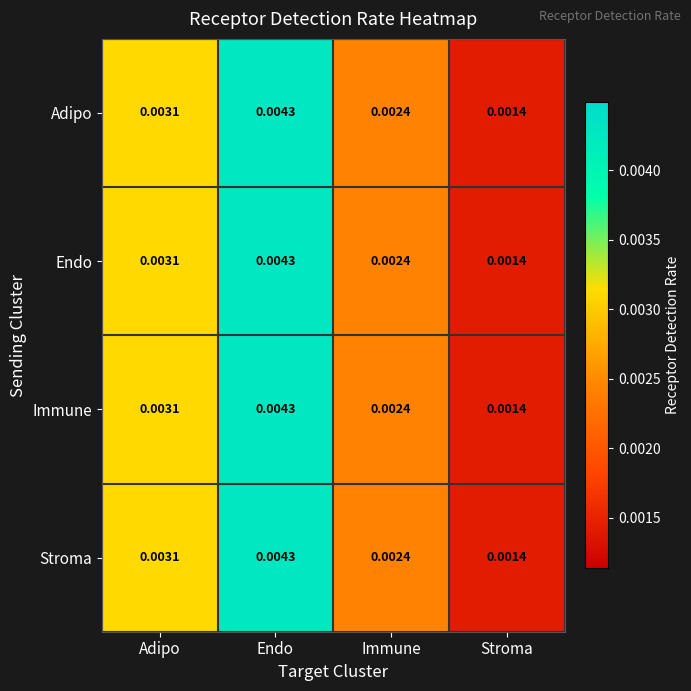

Where is Endo nearest to the value 0?

Stroma